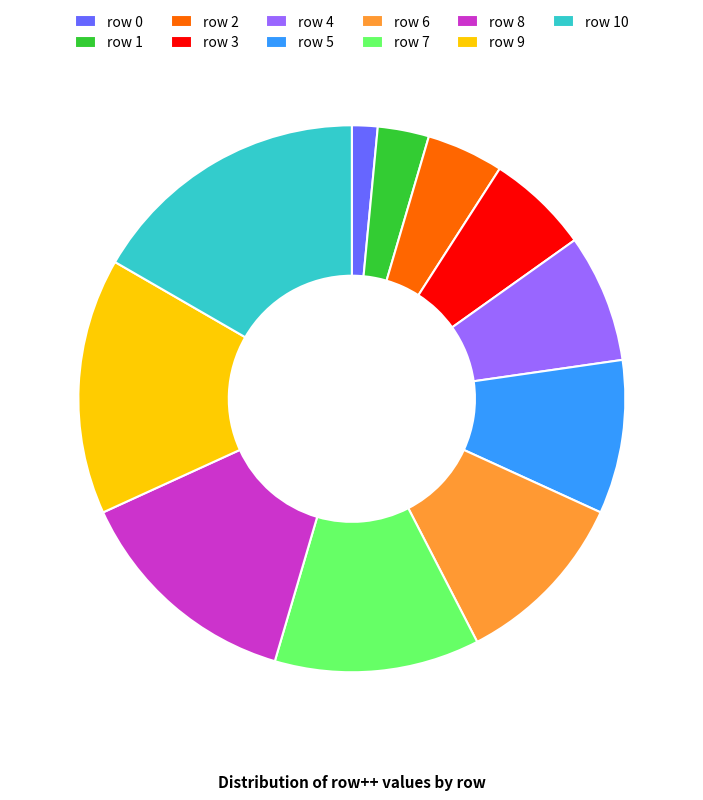

Which category has the smallest portion of the pie?

row 0